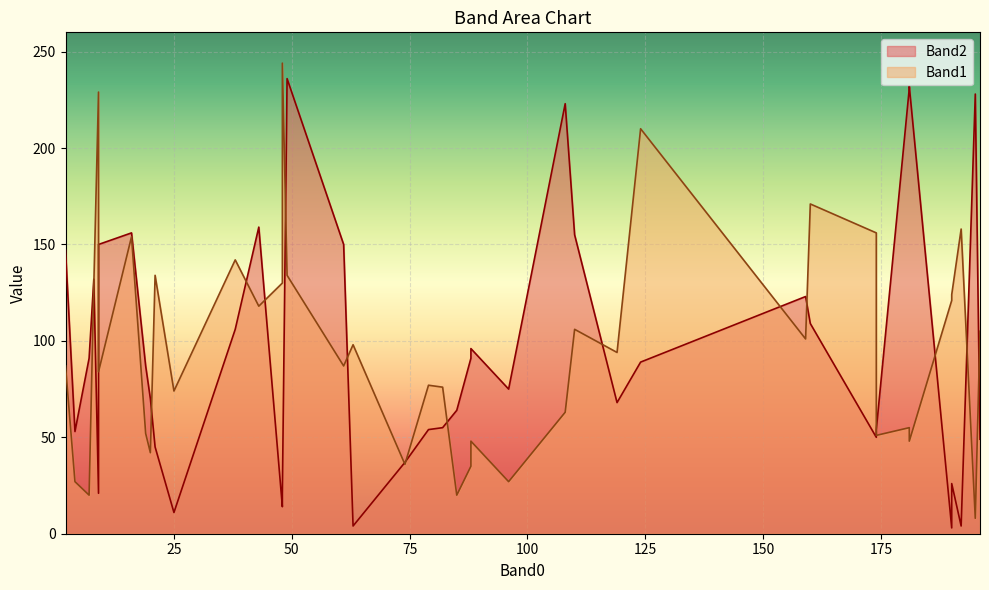

Is it true that Band1 equals 154 at 16?

True